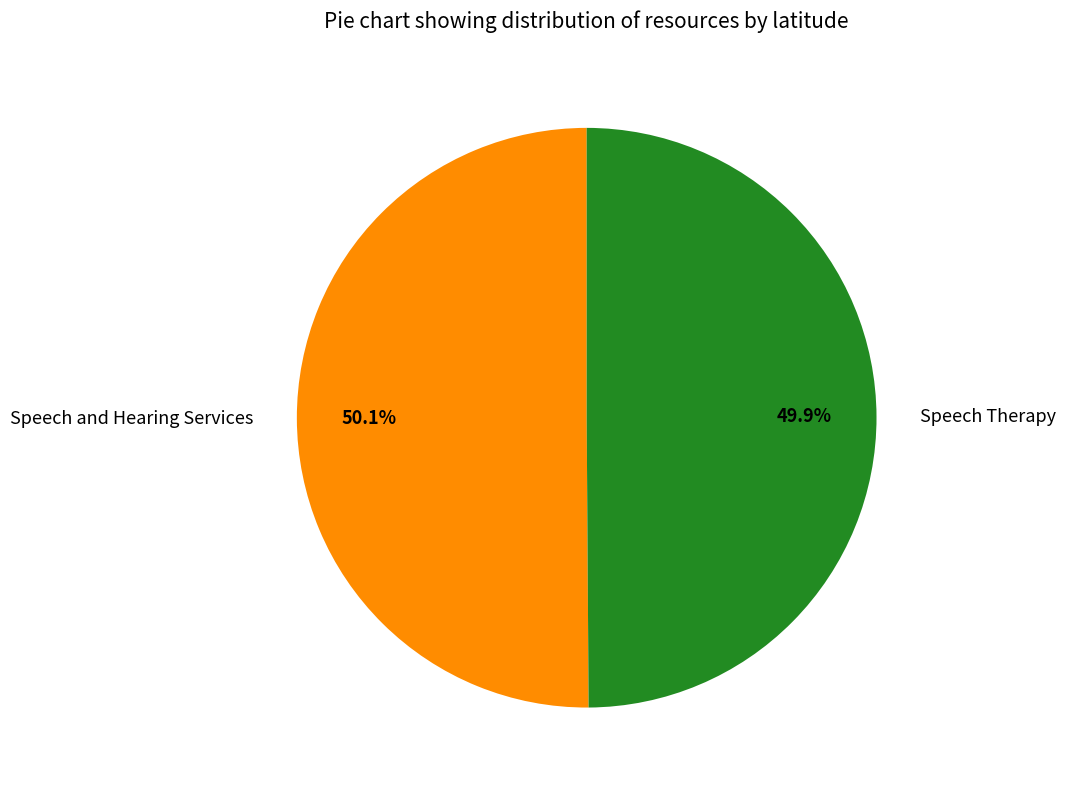

Is it true that Speech and Hearing Services is 50% of the pie?

True